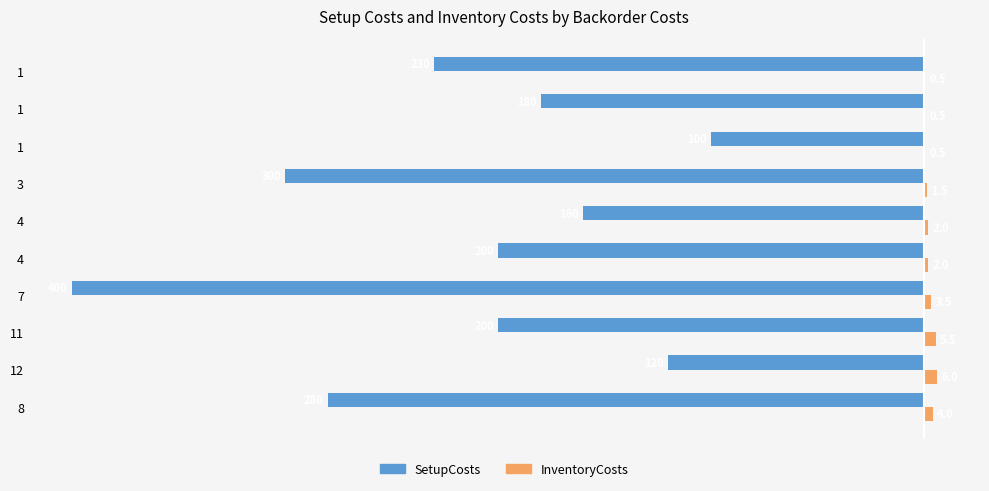

Reading right to left, transcribe all the data shown in this chart.

SetupCosts: -230.0	-180.0	-100.0	-300.0	-160.0	-200.0	-400.0	-200.0	-120.0	-280.0
InventoryCosts: 0.5	0.5	0.5	1.5	2.0	2.0	3.5	5.5	6.0	4.0